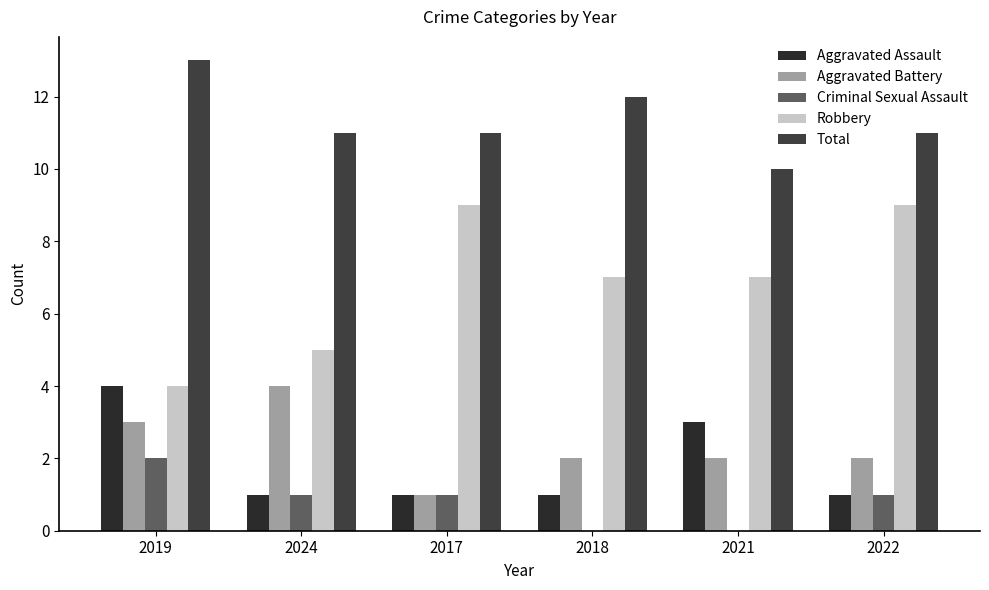

At 2017, list the series in order from smallest to largest.

Aggravated Assault, Aggravated Battery, Criminal Sexual Assault, Robbery, Total